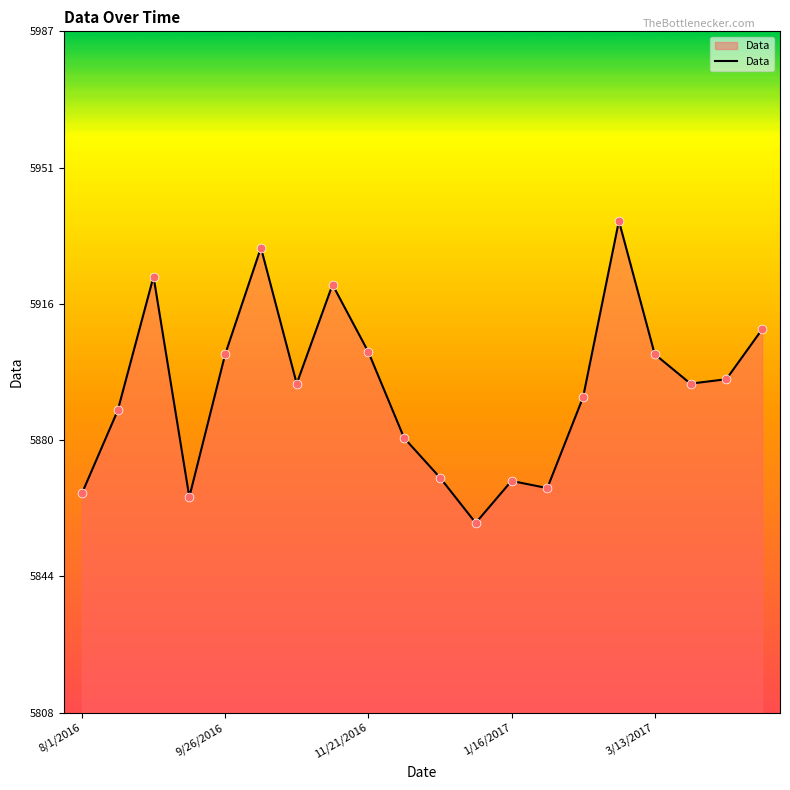

What is the smallest value displayed?

5857.8